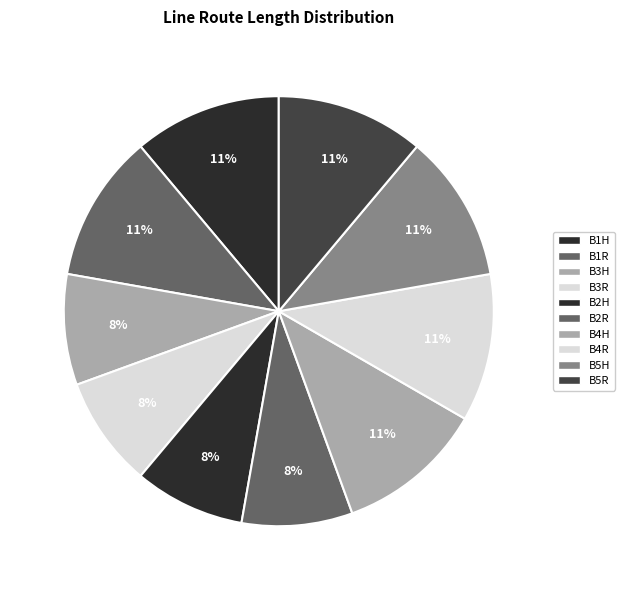

True or false: B1H accounts for 1% of the total.

False